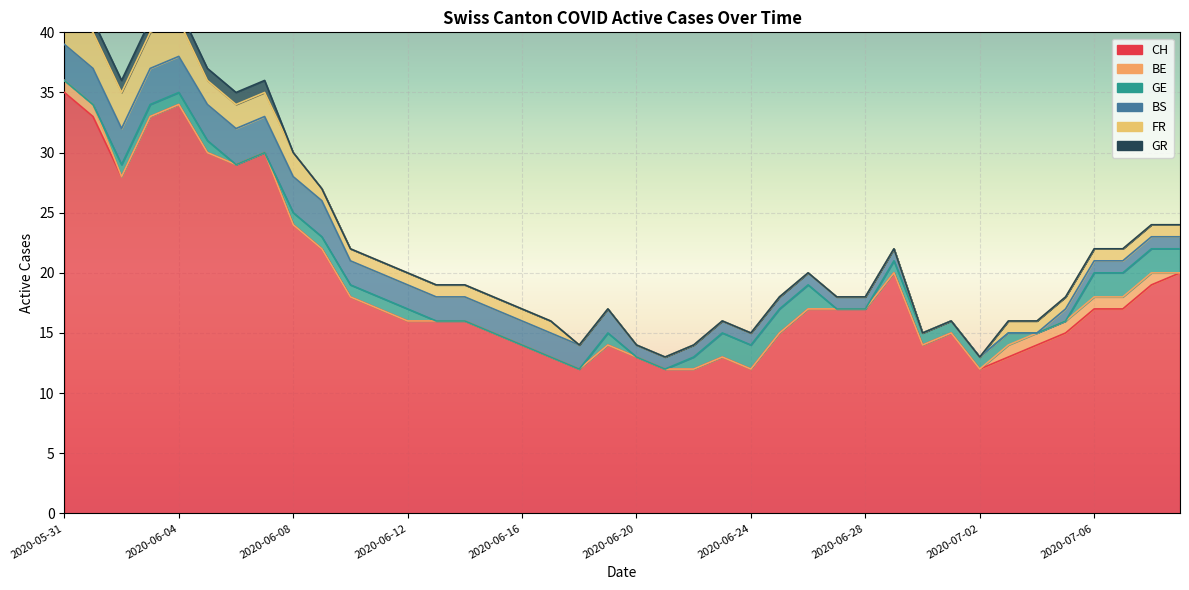

Is the value of CH at 2020-06-12 greater than the value of BE at 2020-06-28?

Yes